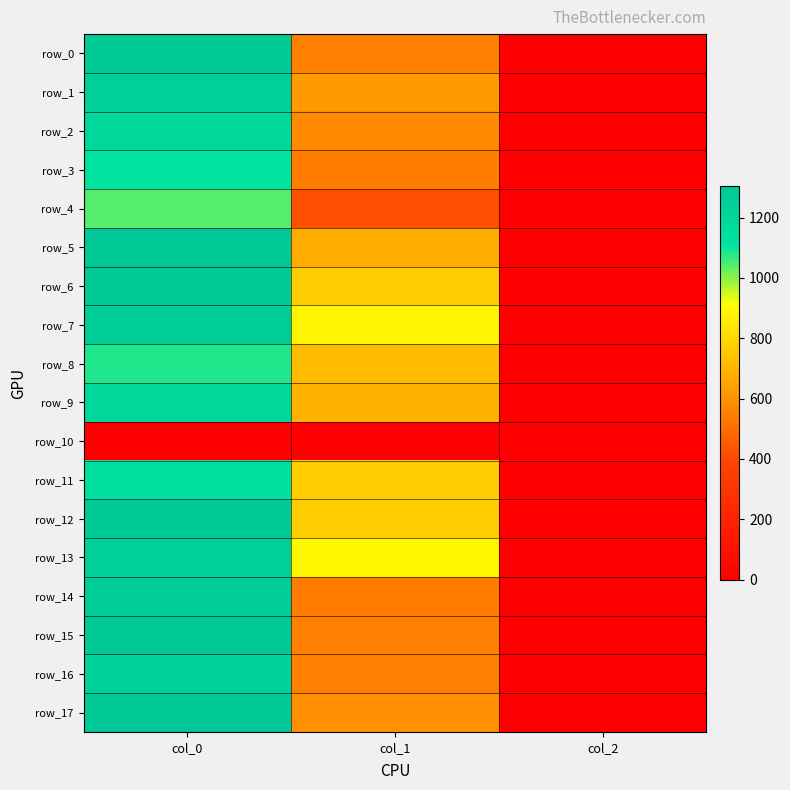

Reading left to right, extract all data points from this chart.

row_0: 1273.3	553.5	2.0
row_1: 1243.3	624.4	2.0
row_2: 1196.7	577.1	2.0
row_3: 1113.3	546.8	2.0
row_4: 1040.0	421.9	2.0
row_5: 1296.7	671.6	2.0
row_6: 1276.7	772.9	2.0
row_7: 1253.3	880.9	2.0
row_8: 1083.3	718.9	2.0
row_9: 1196.7	688.5	2.0
row_10: 0.0	0.0	0.0
row_11: 1136.7	772.9	2.0
row_12: 1276.7	769.5	2.0
row_13: 1250.0	887.6	2.0
row_14: 1263.3	543.4	2.0
row_15: 1293.3	553.5	2.0
row_16: 1236.7	550.1	2.0
row_17: 1303.3	594.0	2.0